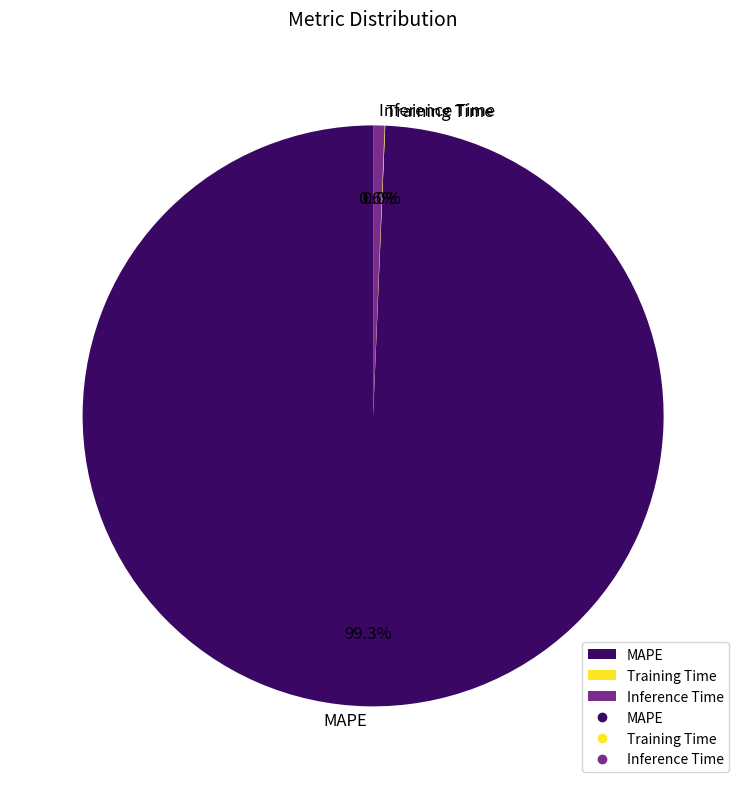

Which slice is the largest?

MAPE